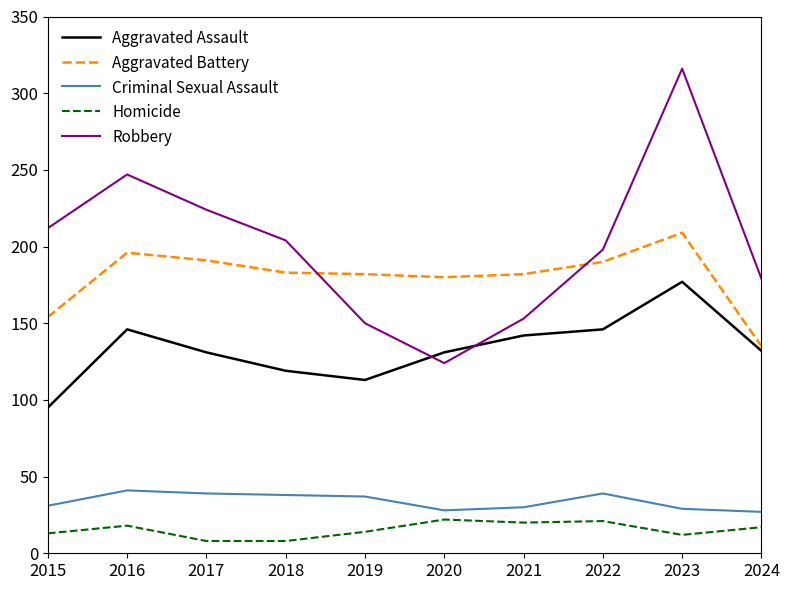

True or false: Homicide and Criminal Sexual Assault intersect in this chart.

False